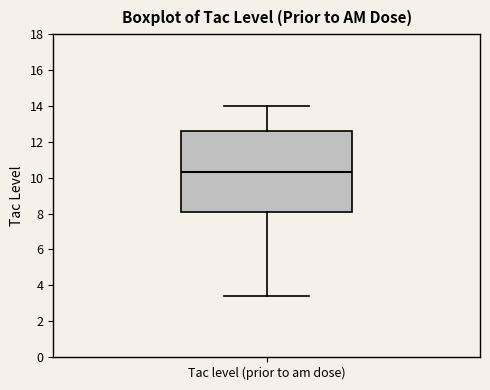

Read this box plot against the y-axis: the position of the median line, the range covered by the box, and the ends of both whiskers. The values are not printed on the chart, so give them approximately, as read against the axis.

median 10.4, box 8.0 to 12.6, whiskers 3.4 to 14.0